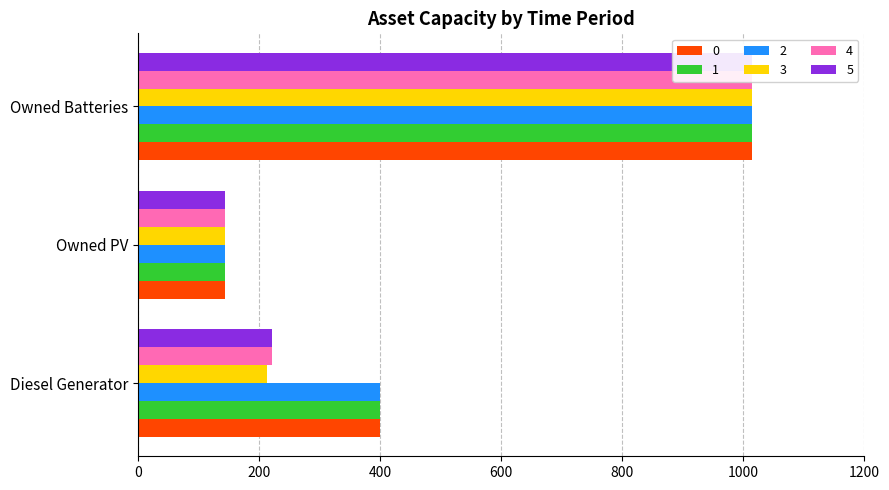

How many categories are shown in the chart?

3